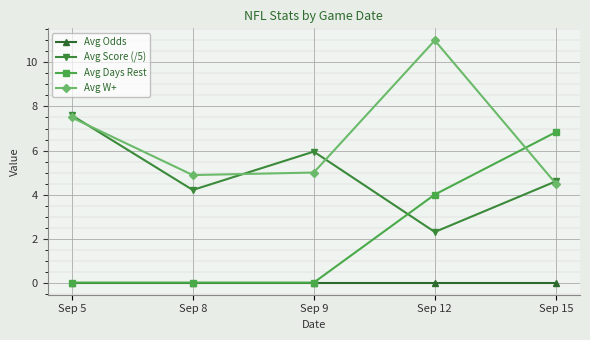

List the series in order of their overall mean, highest first.

Avg W+, Avg Score (/5), Avg Days Rest, Avg Odds